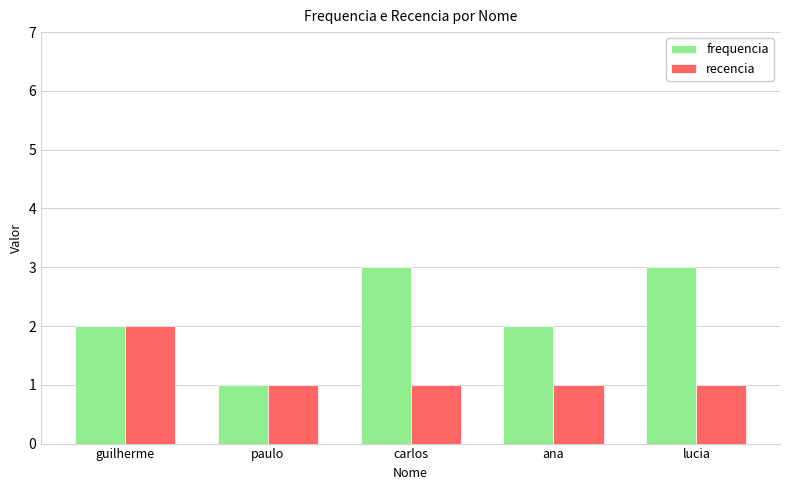

What is the value of the recencia bar at the 4th from the left?

1